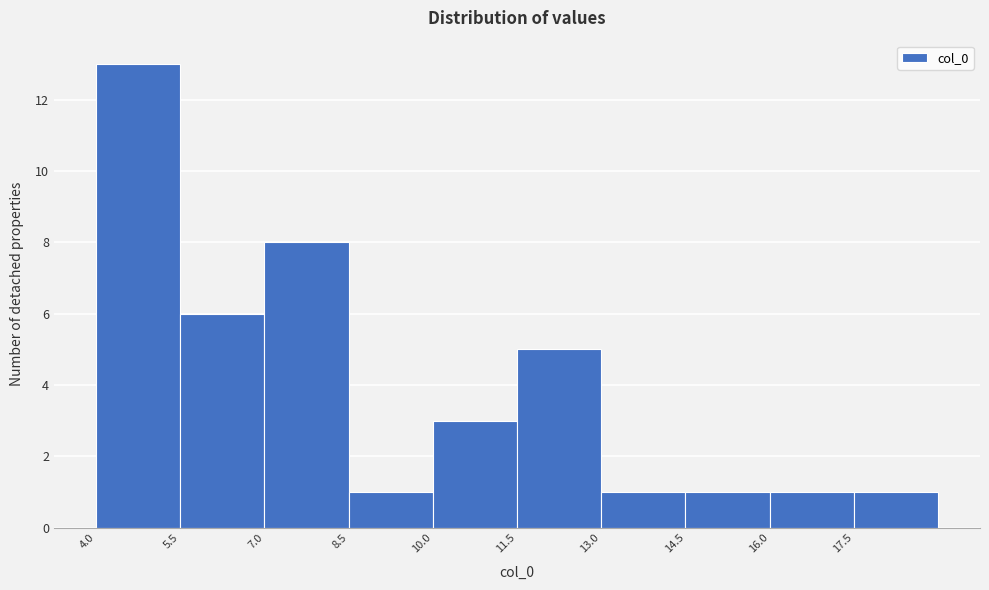

Reading left to right, transcribe this chart: for each bar, give the range it covers on the x-axis and its height. Neither the bar edges nor the heights are printed on the chart, so give them approximately, as read against the axes.

4.0 to 5.5: 13
5.5 to 7.0: 6
7.0 to 8.5: 8
8.5 to 10.0: 1
10.0 to 11.5: 3
11.5 to 13.0: 5
13.0 to 14.5: 1
14.5 to 16.0: 1
16.0 to 17.5: 1
17.5 to 19.0: 1